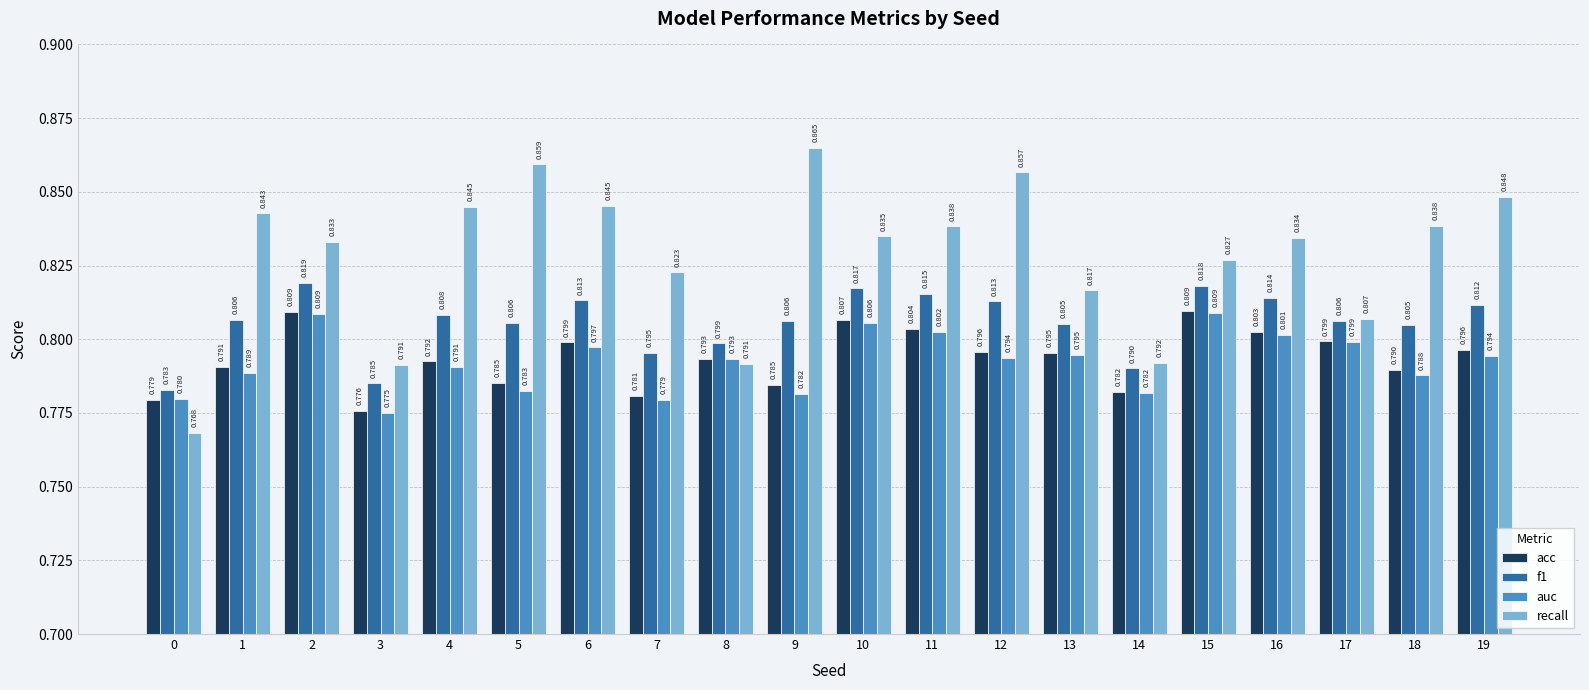

Is the value of recall at 6 greater than the value of auc at 13?

Yes